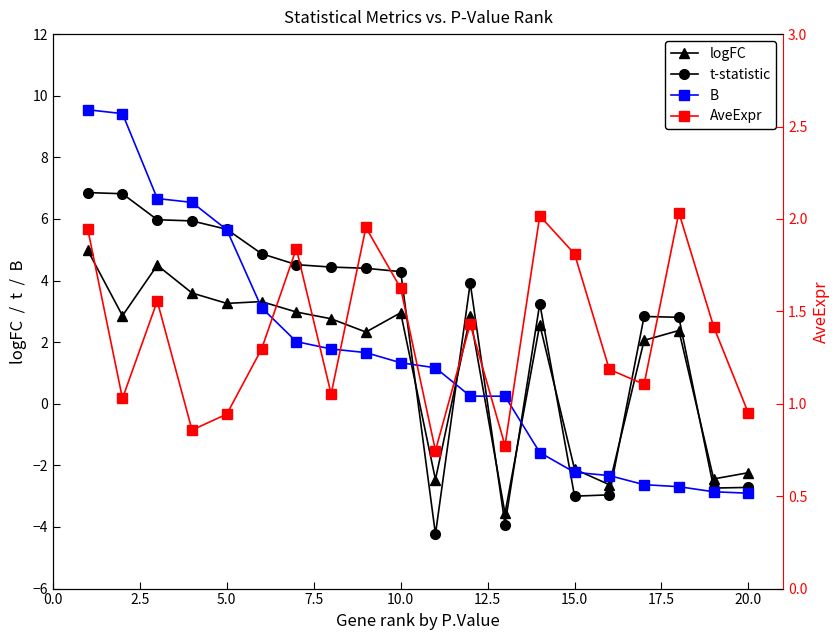

How many lines are shown in the chart?

4